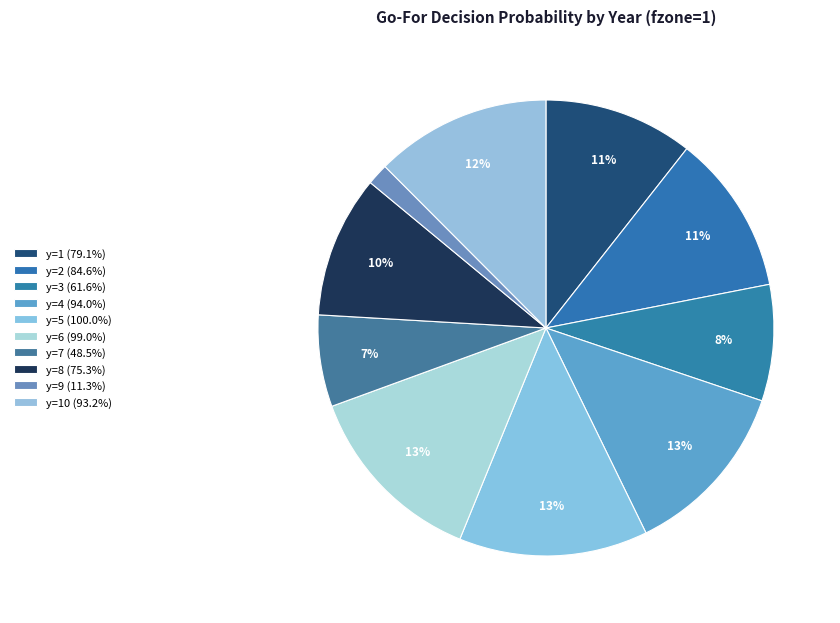

How many segments does this pie chart have?

10